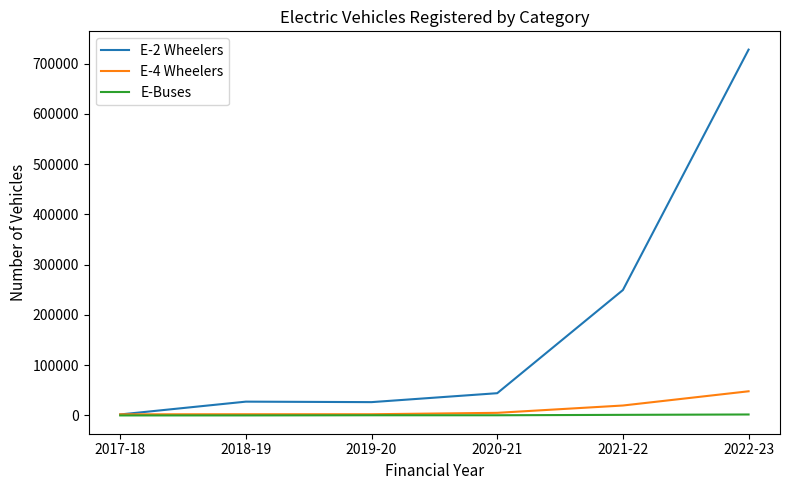

What are all the series names shown in the legend?

E-2 Wheelers, E-4 Wheelers, E-Buses